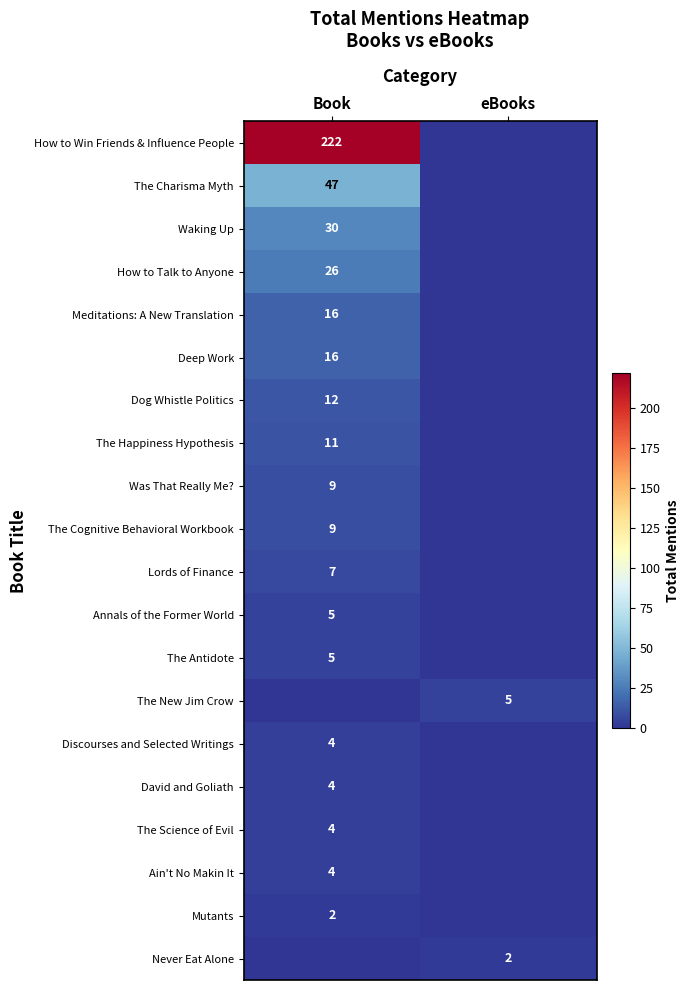

Is it true that The Happiness Hypothesis equals 2 at Book?

False